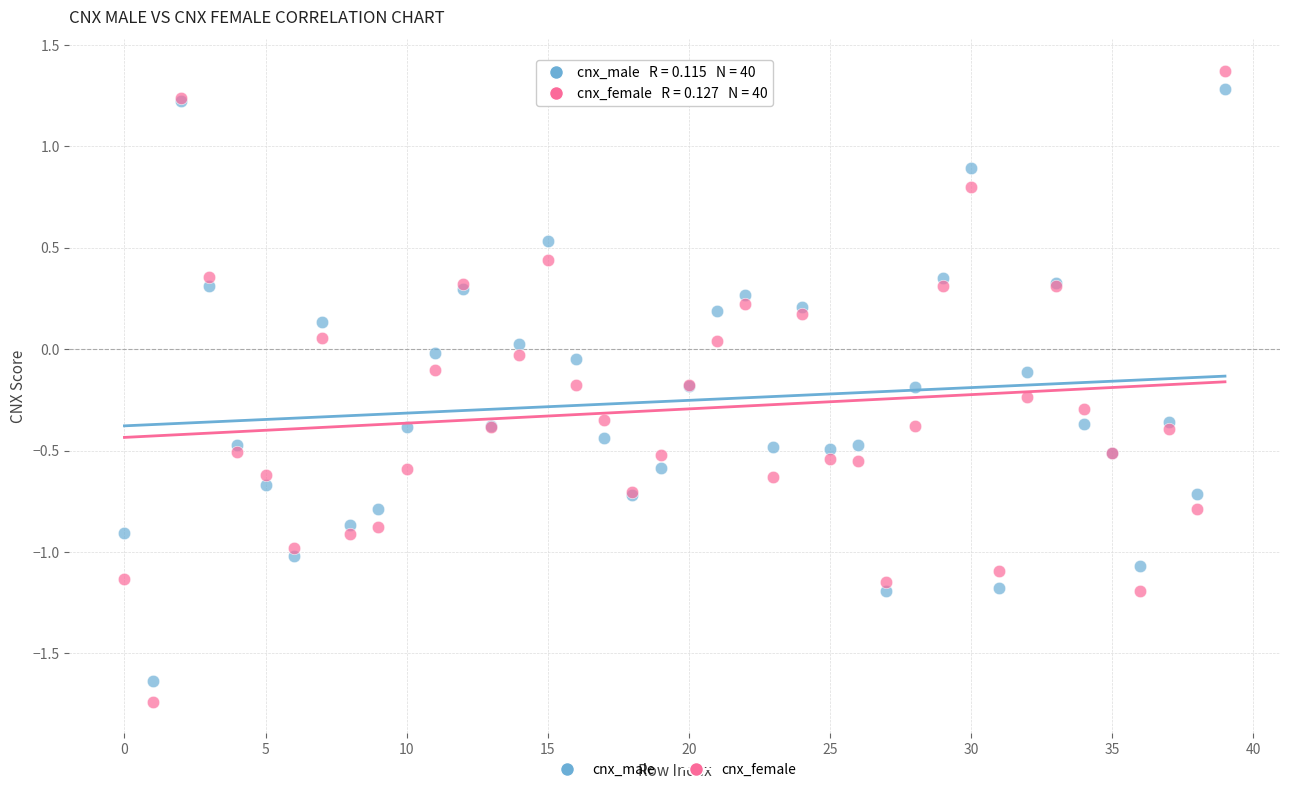

Which series has the widest spread of Y values?

cnx_female